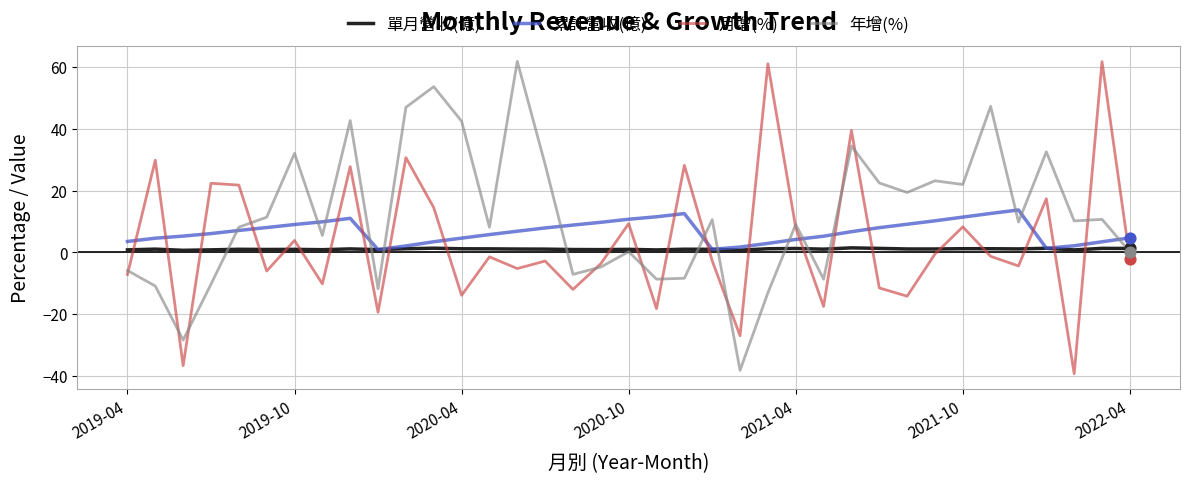

True or false: 月增(%) and 單月營收(億) cross at least once.

True